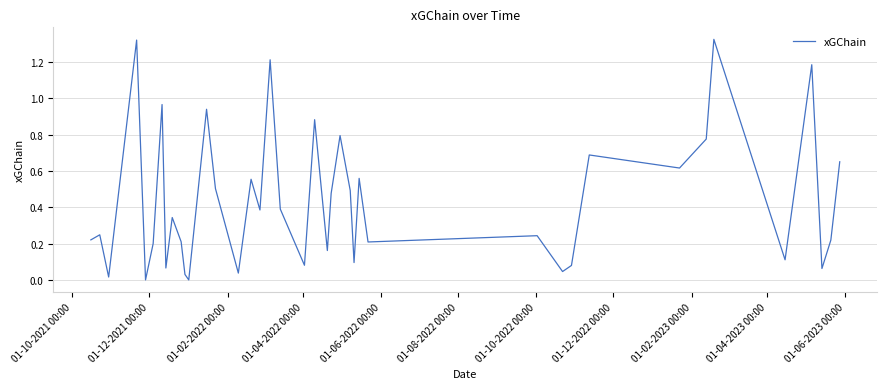

How many lines are shown in the chart?

1